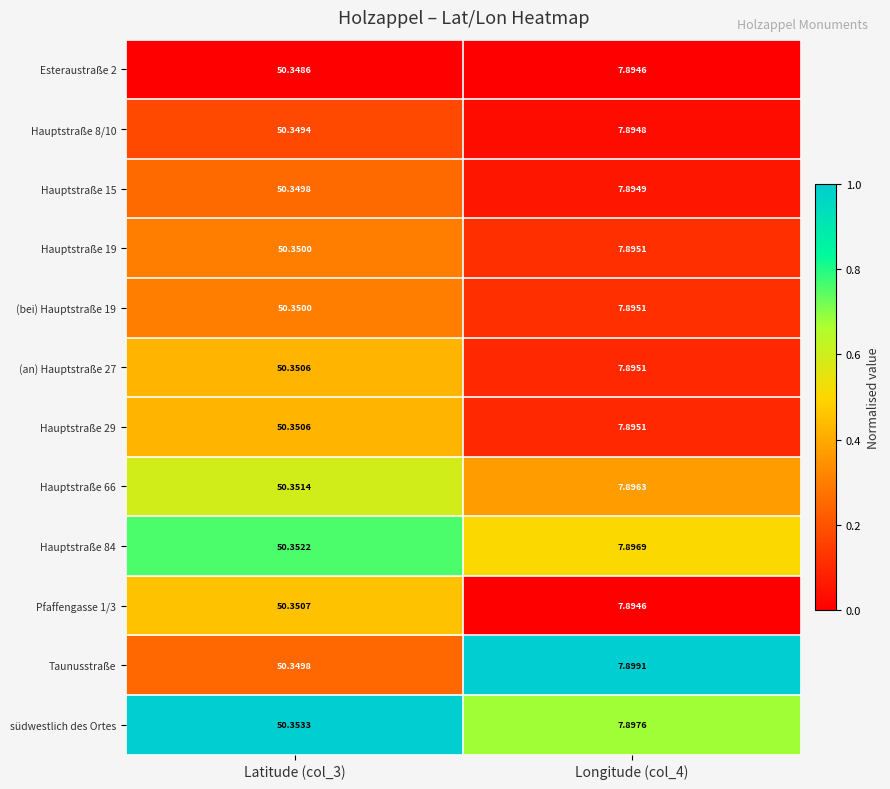

Is the value of (bei) Hauptstraße 19 at Longitude (col_4) greater than the value of Hauptstraße 66 at Latitude (col_3)?

No